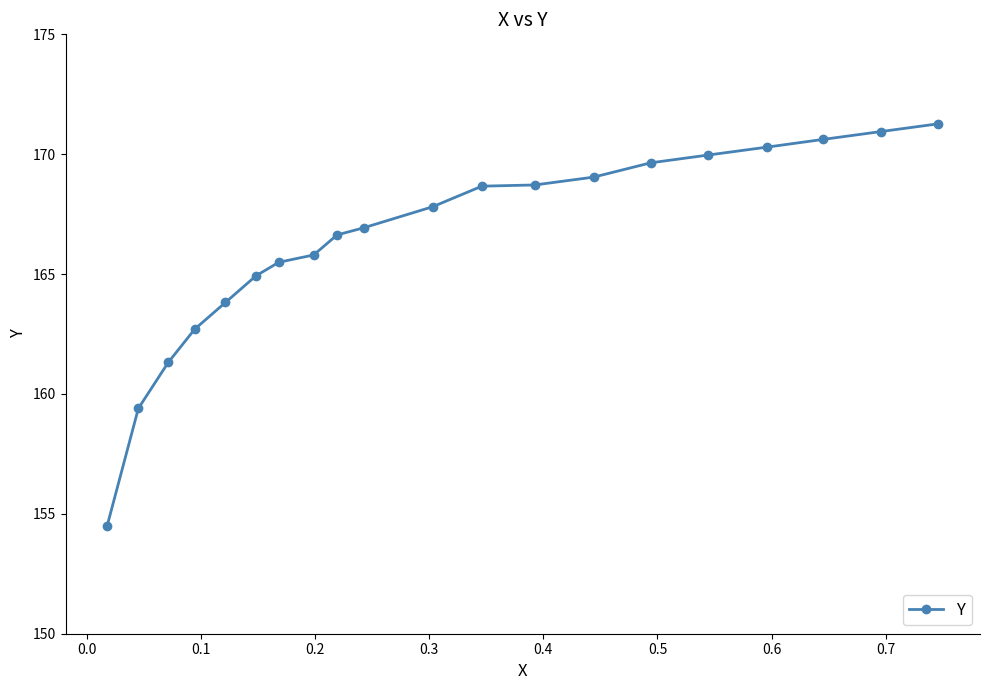

What is the value of the 18th point from the left?

170.6